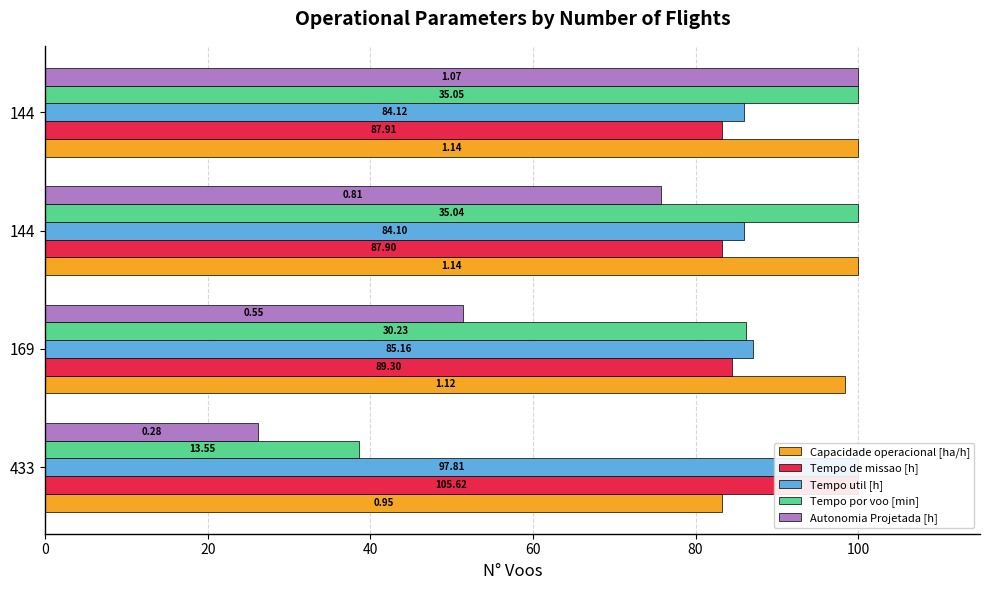

Between 169 and 144, which is larger?

144